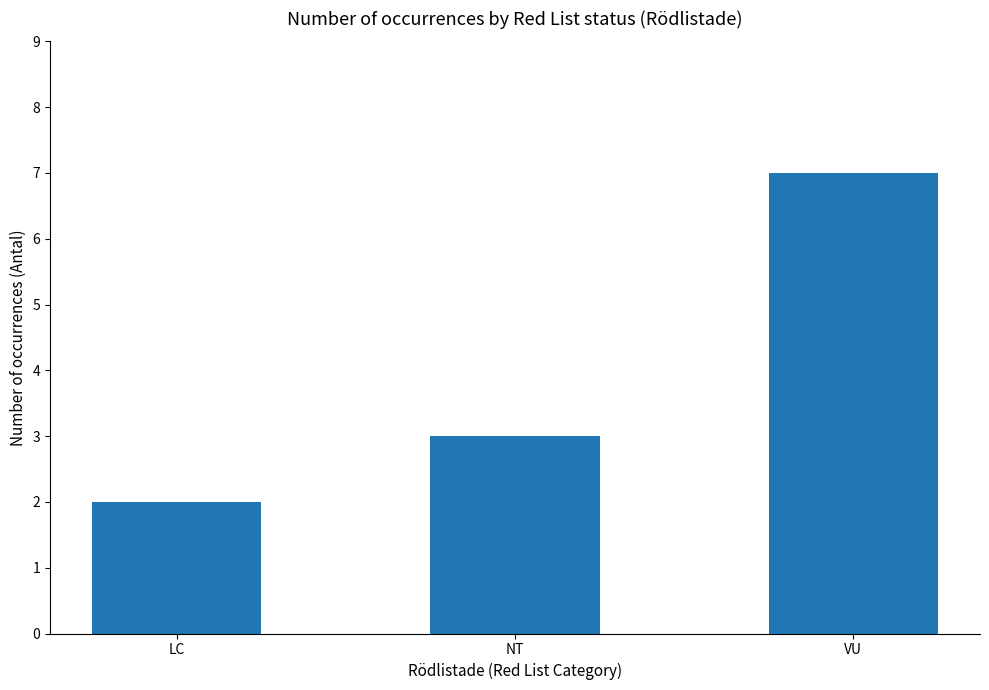

Read the value at NT.

3